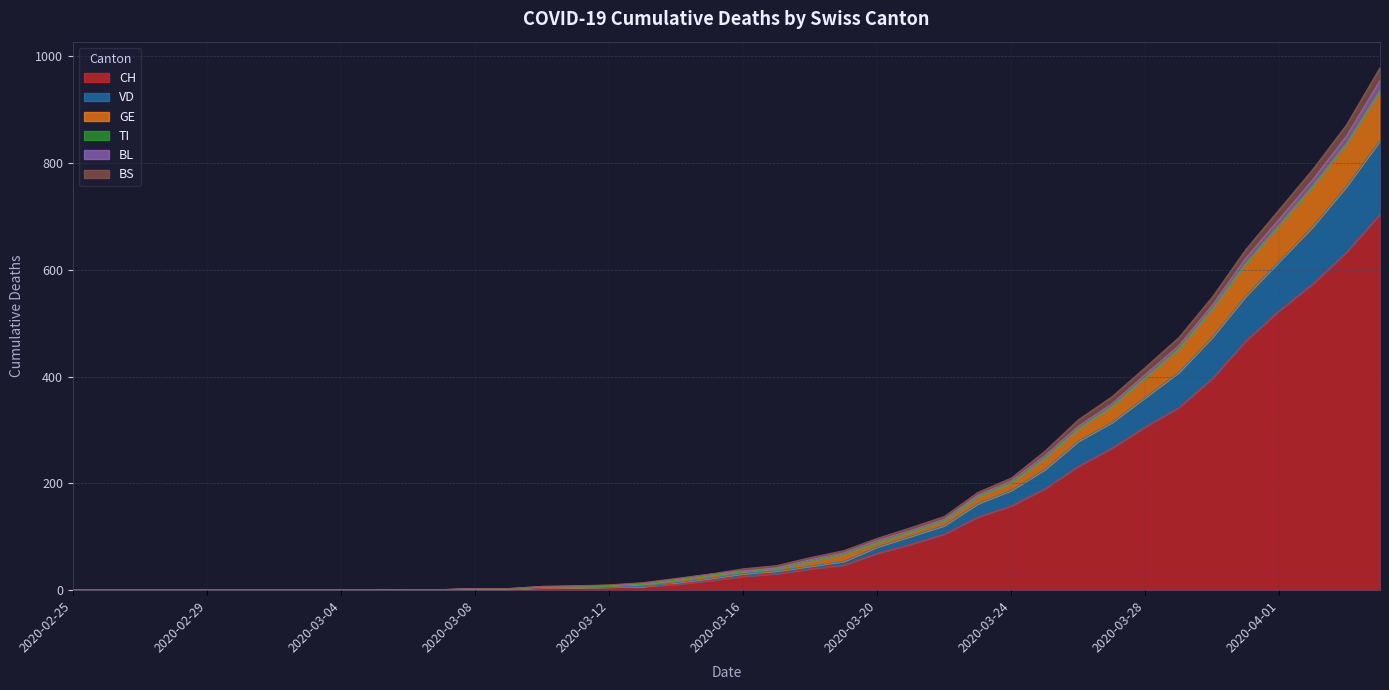

True or false: CH has more than 2 interior local peaks.

False